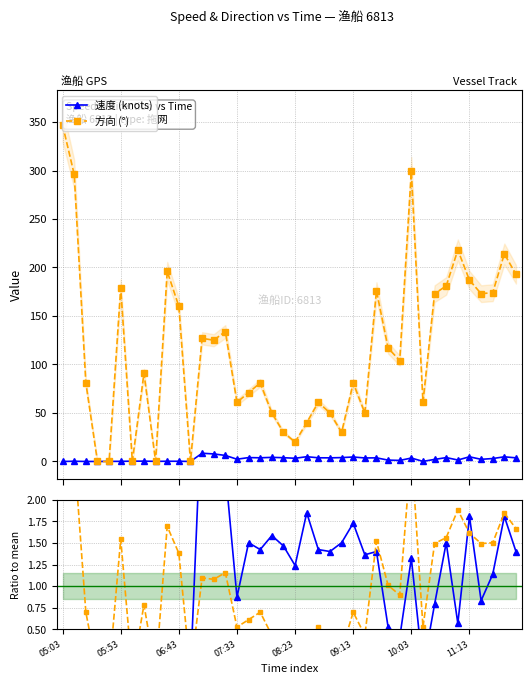

True or false: 速度 (knots) has more than 0 points higher than both neighbors.

True